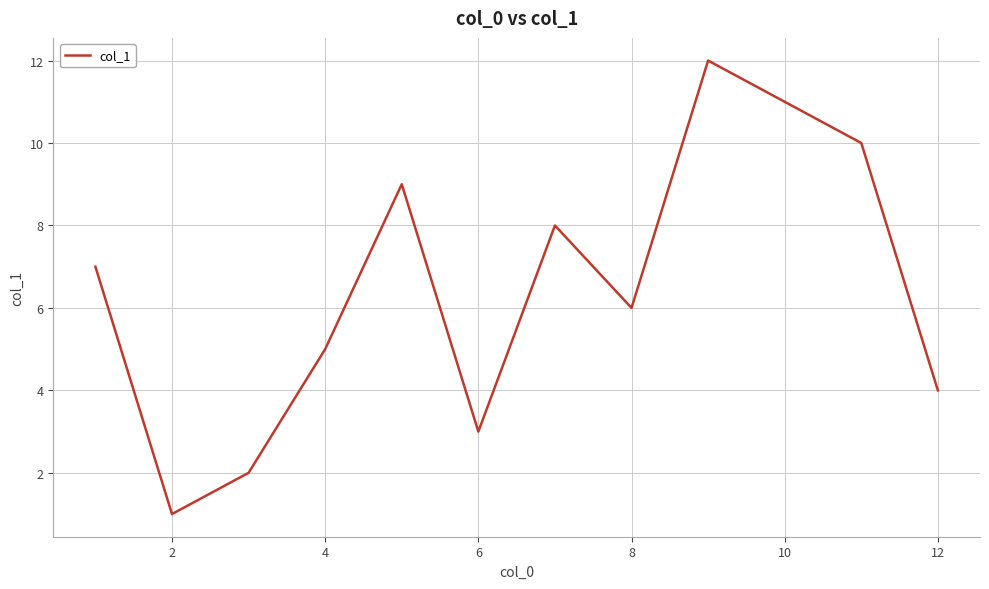

Is this an area chart (filled region under the line)?

No